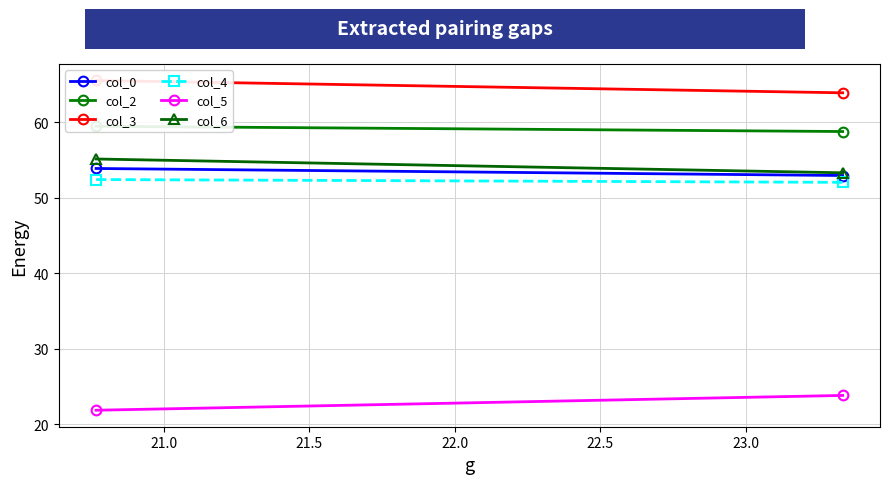

Which series has the widest spread of values?

col_5